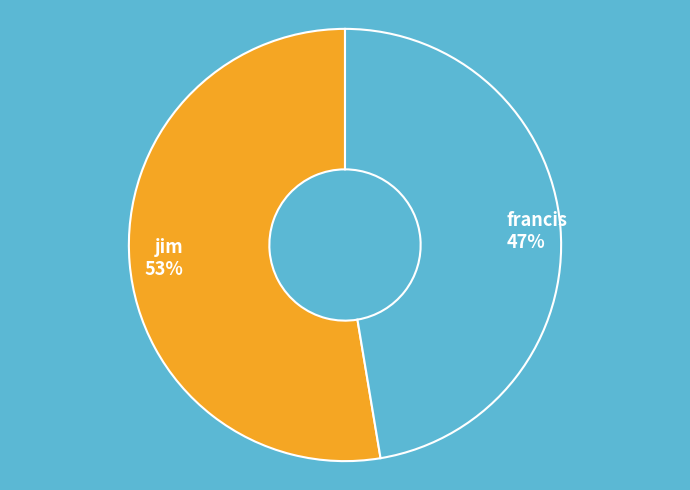

Count the number of slices in the pie.

2